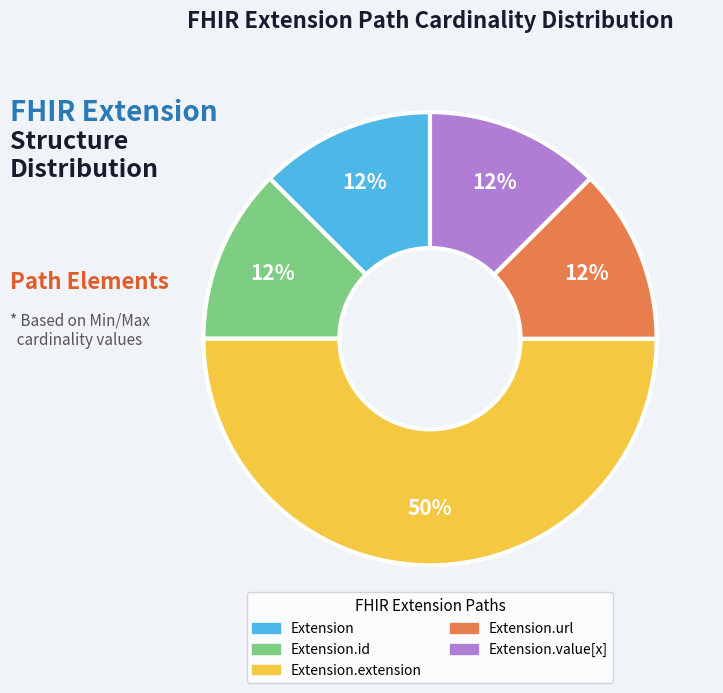

To the nearest percent, what is the average slice percentage?

20%